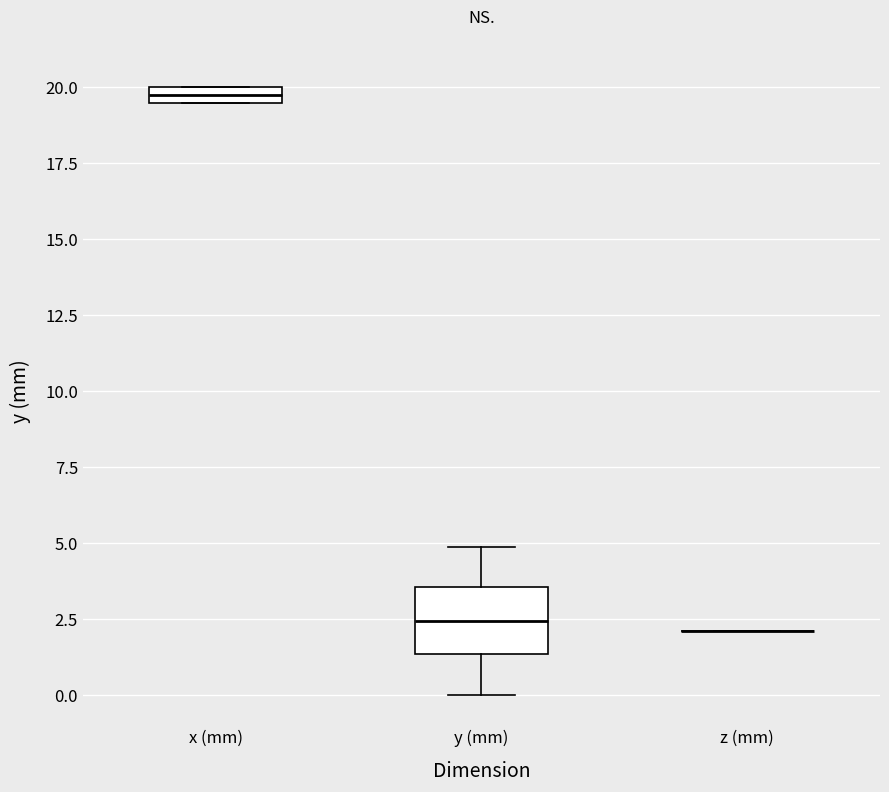

Where is the upper edge of the box for x (mm) on the y-axis? The values are not printed on the chart, so give them approximately, as read against the axis.

20.0